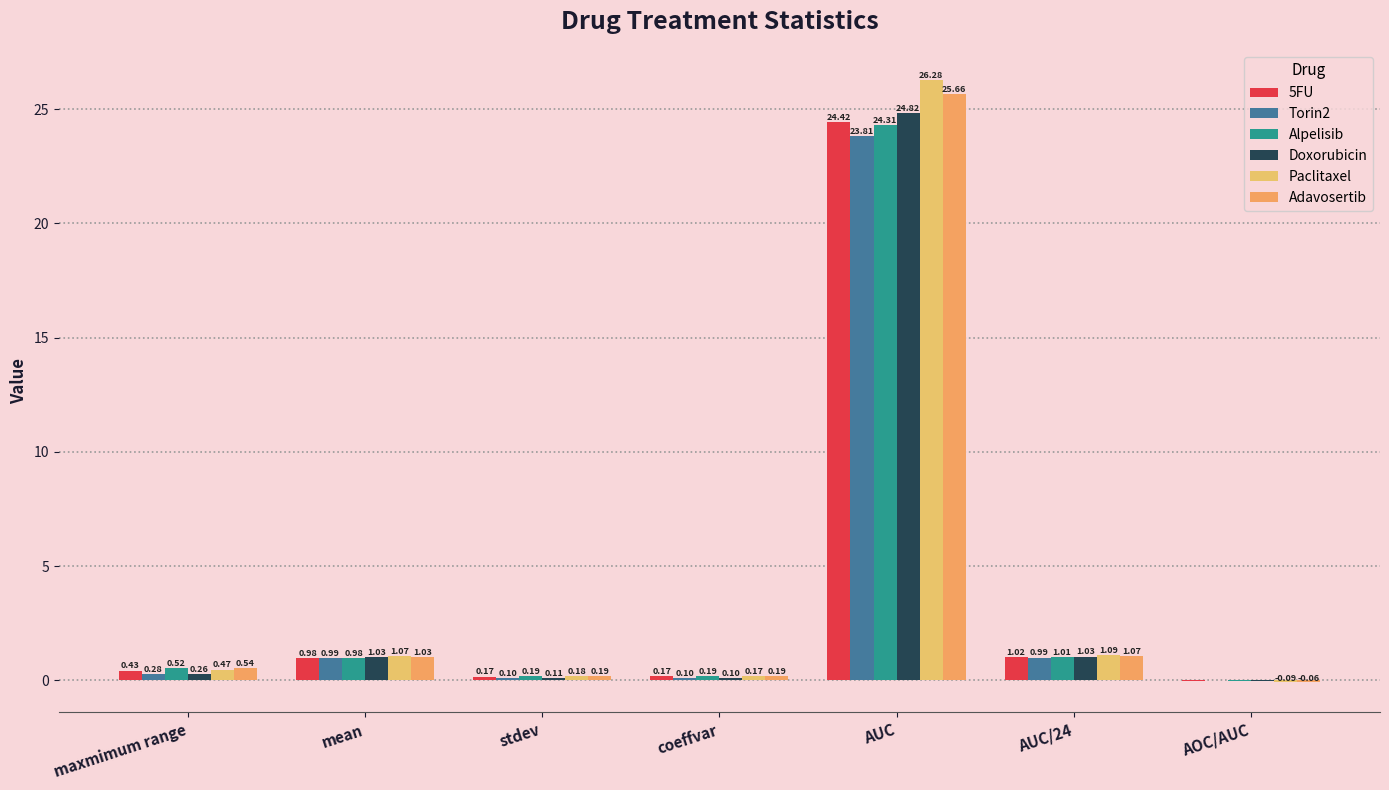

Are the bars horizontal?

No